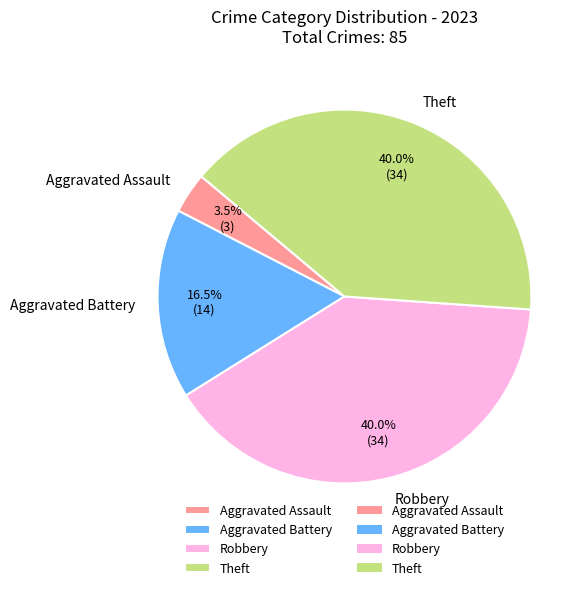

What is the ratio of the value at Robbery to the value at Aggravated Battery?

2.4